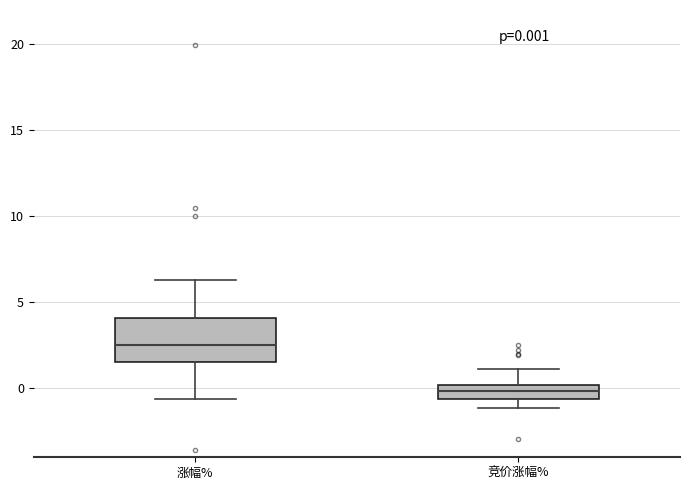

Which box has the highest median line?

涨幅%